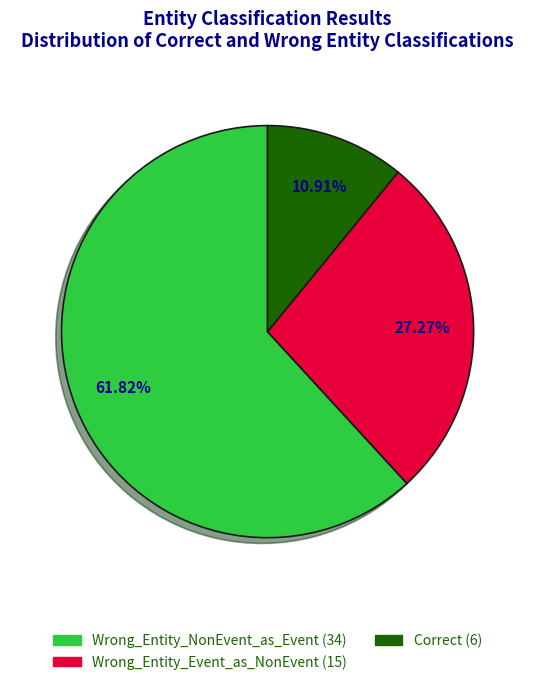

To the nearest percent, what percentage of the pie is Wrong_Entity_Event_as_NonEvent?

27%